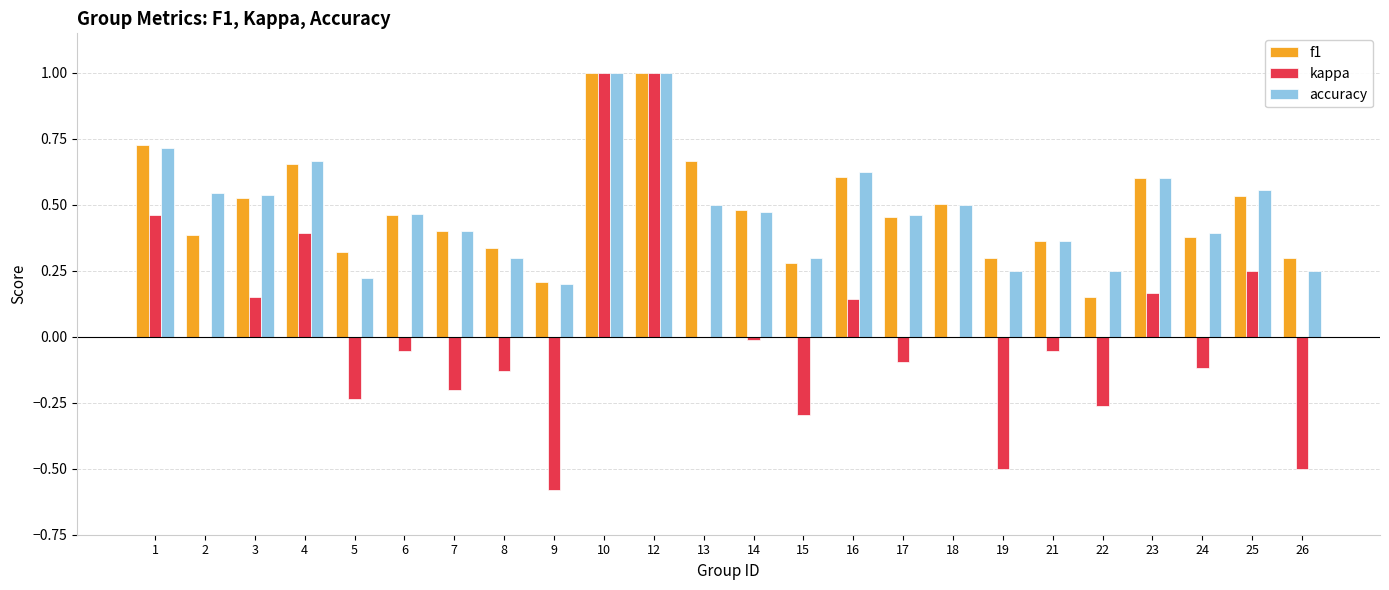

How many groups of bars are there?

24